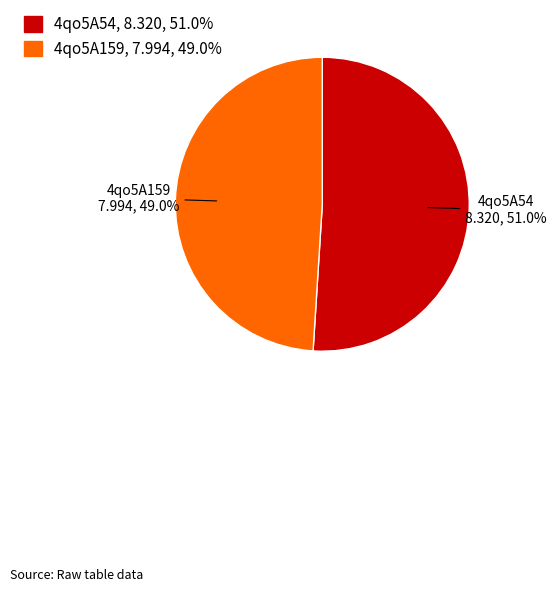

Rank the categories by value from lowest to highest.

4qo5A159, 4qo5A54